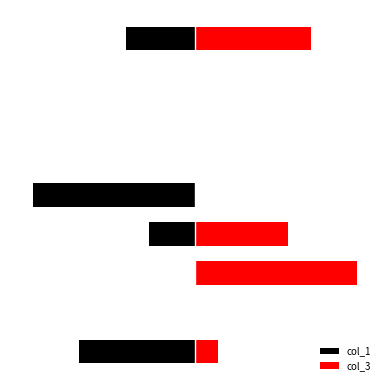

Which series has the largest total across all categories?

col_3